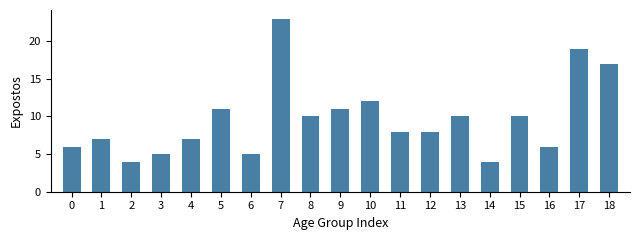

Which label corresponds to the largest value in the chart?

7